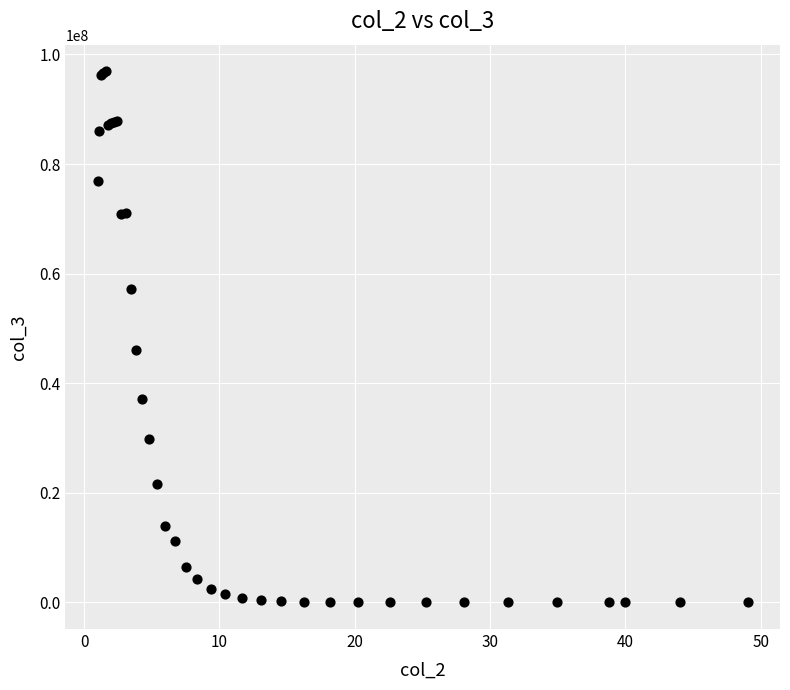

What Y value in the scatter plot is closest to 48467627?

46076035.0